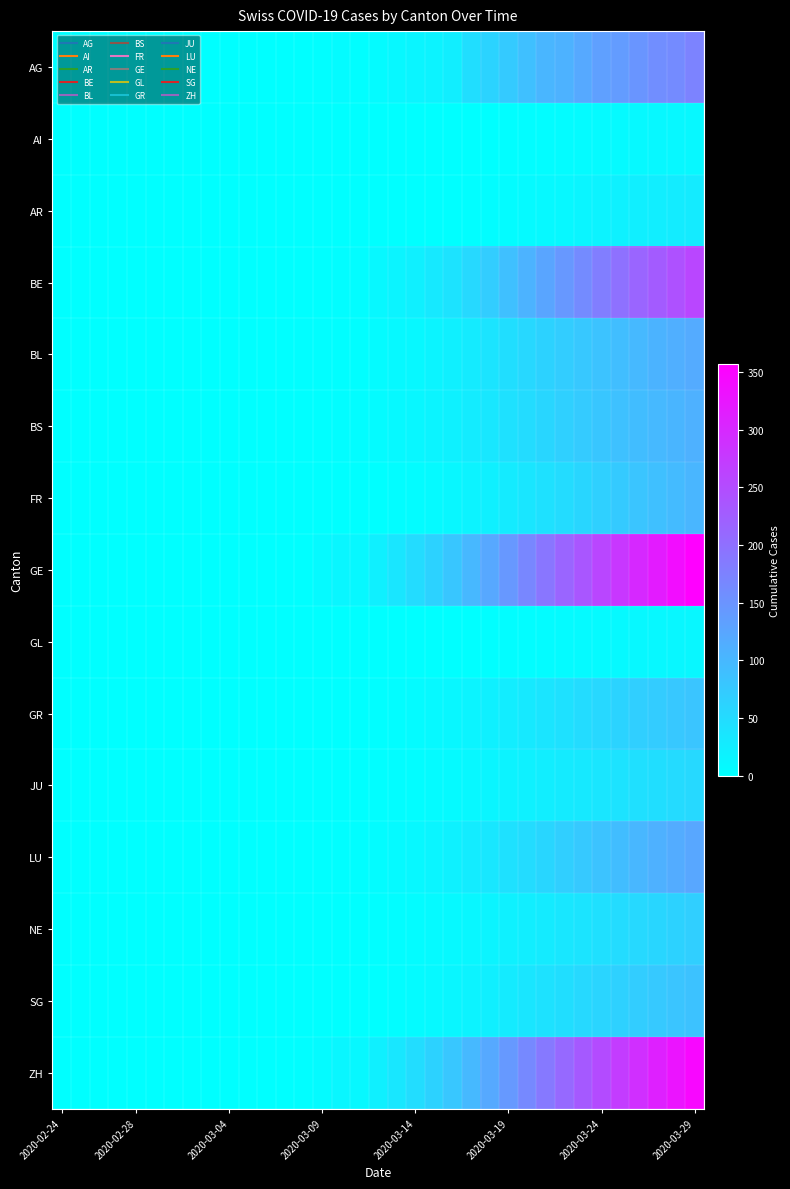

Rank the series by their maximum value, from lowest to highest.

AI, GL, AR, JU, NE, GR, SG, FR, BS, BL, LU, AG, BE, ZH, GE